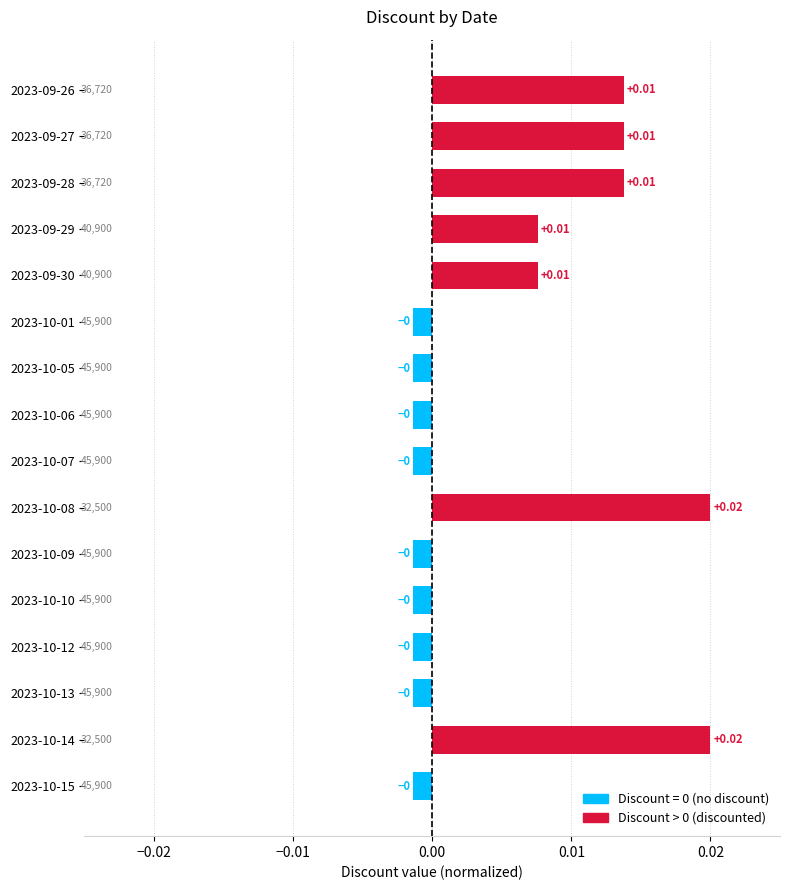

Which has a higher value, 2023-09-29 or 2023-10-10?

2023-09-29